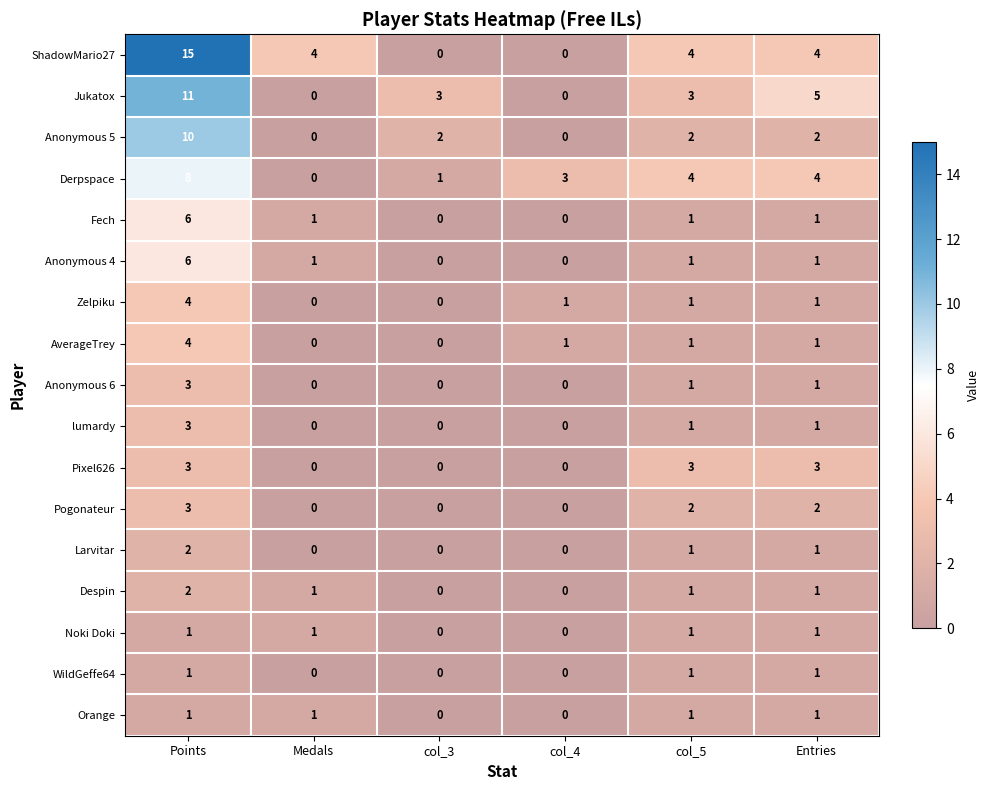

Between Points and col_3, which series saw the biggest shift?

ShadowMario27